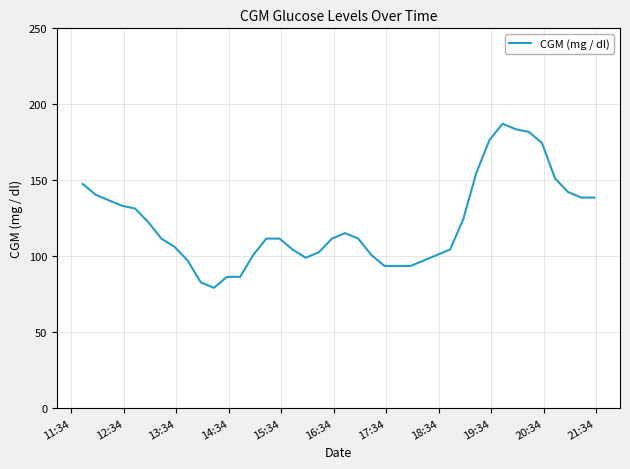

What is the average value?

121.7